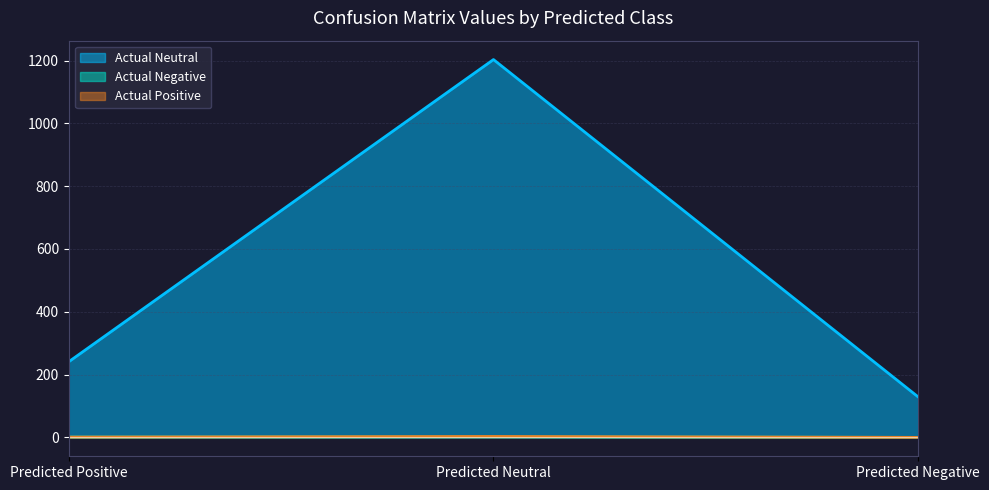

Is it true that Actual Neutral equals 156 at Predicted Positive?

False